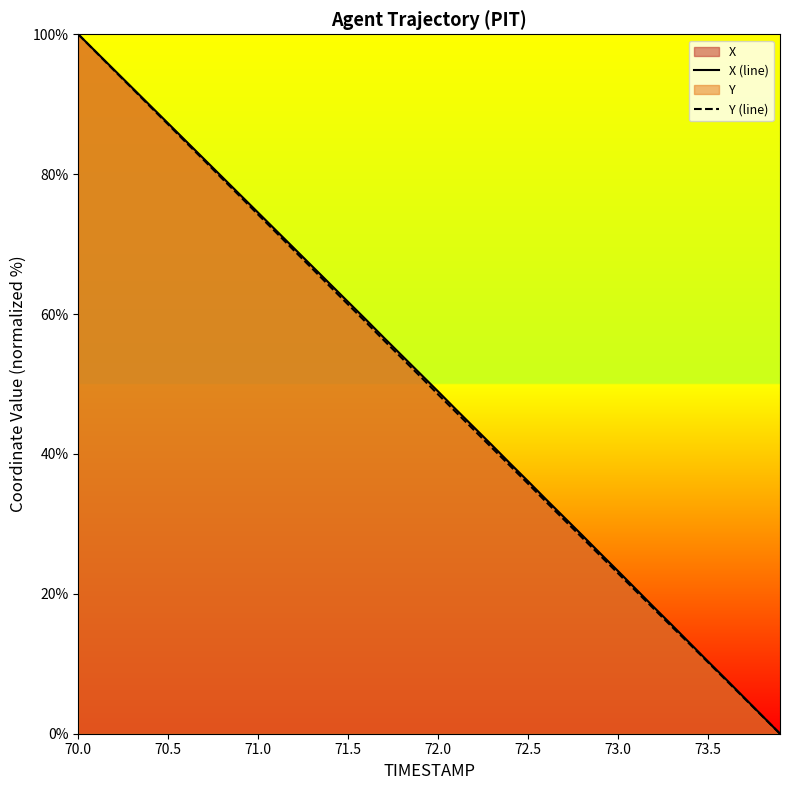

What is the spread (max minus min) of values at 72.0?

0.4